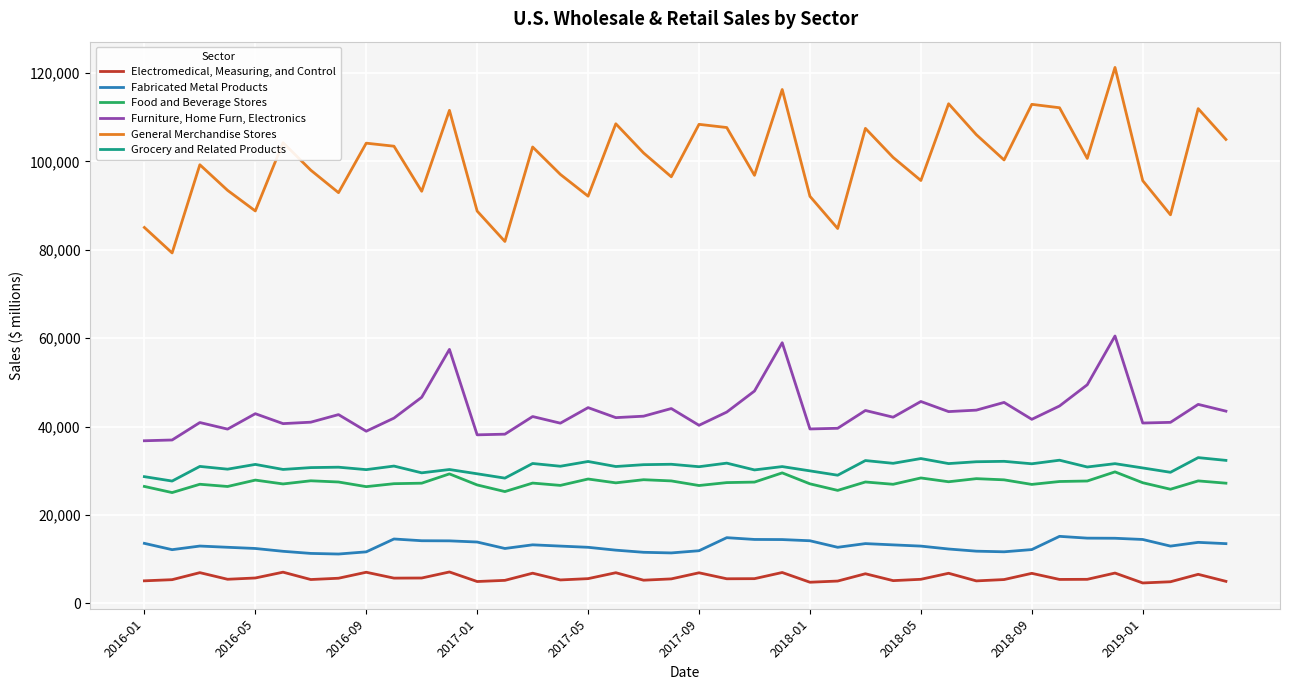

Is this an area chart (filled region under the line)?

No